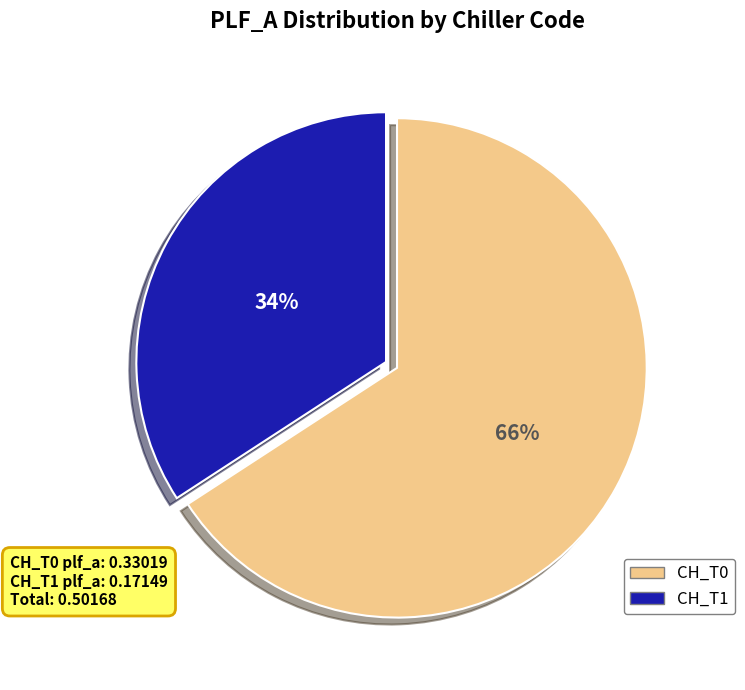

How many slices are in this pie chart?

2